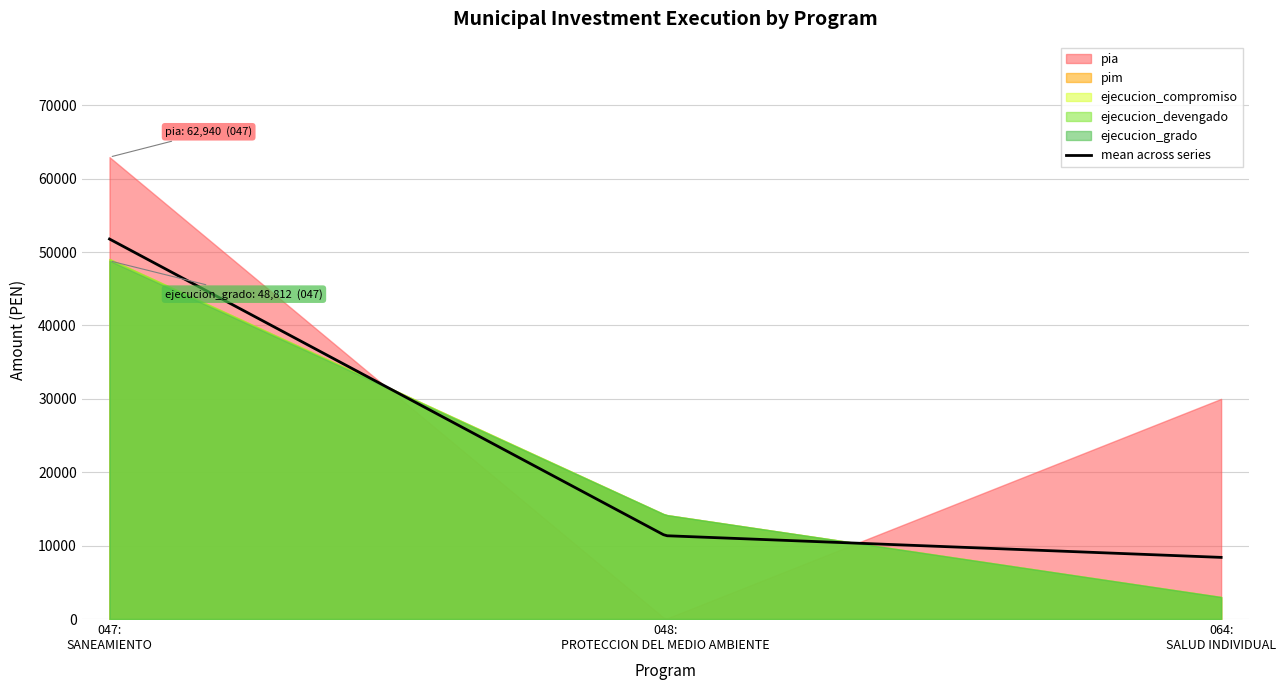

How many lines are shown in the chart?

5